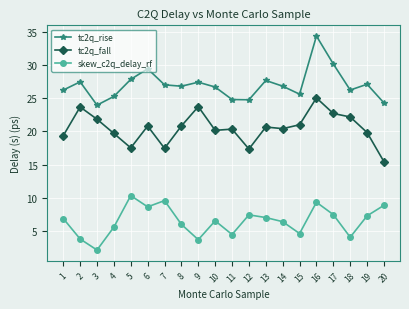

Between 9 and 12, which series saw the biggest shift?

tc2q_fall